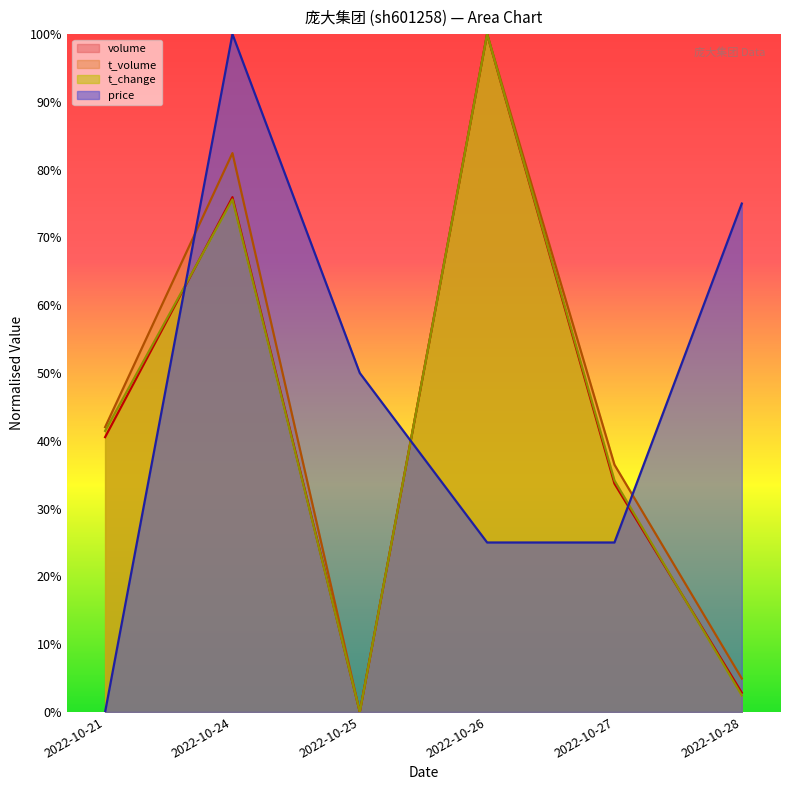

True or false: volume has a value of 0.3 at 2022-10-27.

True